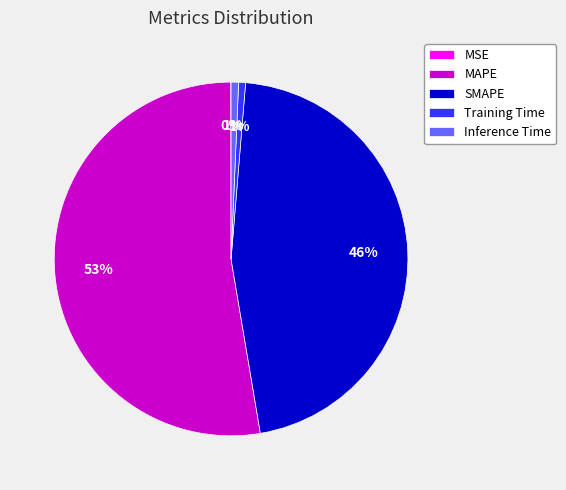

Which slice represents more than half of the pie?

MAPE